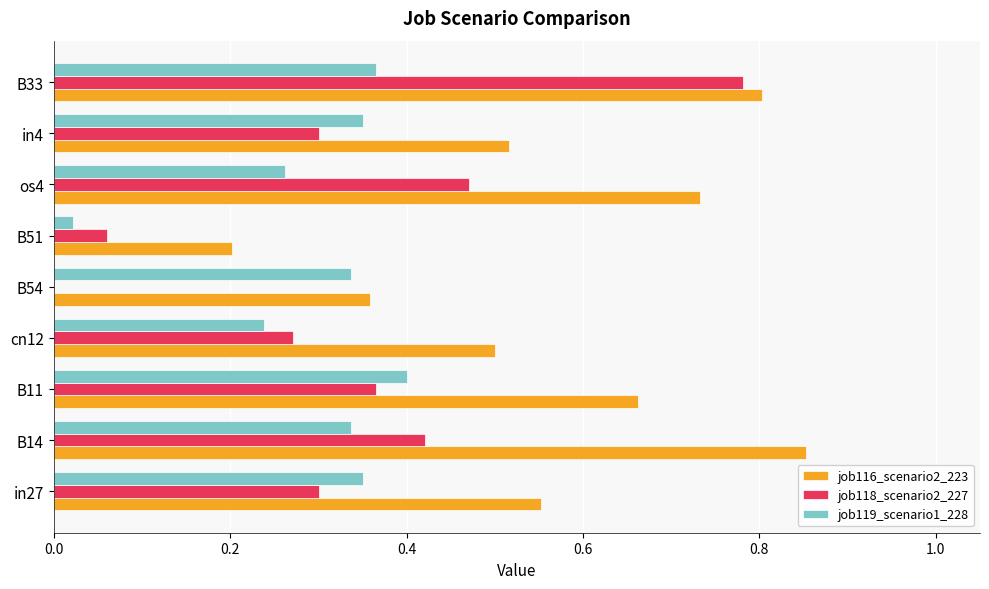

What is the sum of all job118_scenario2_227 values?

3.0